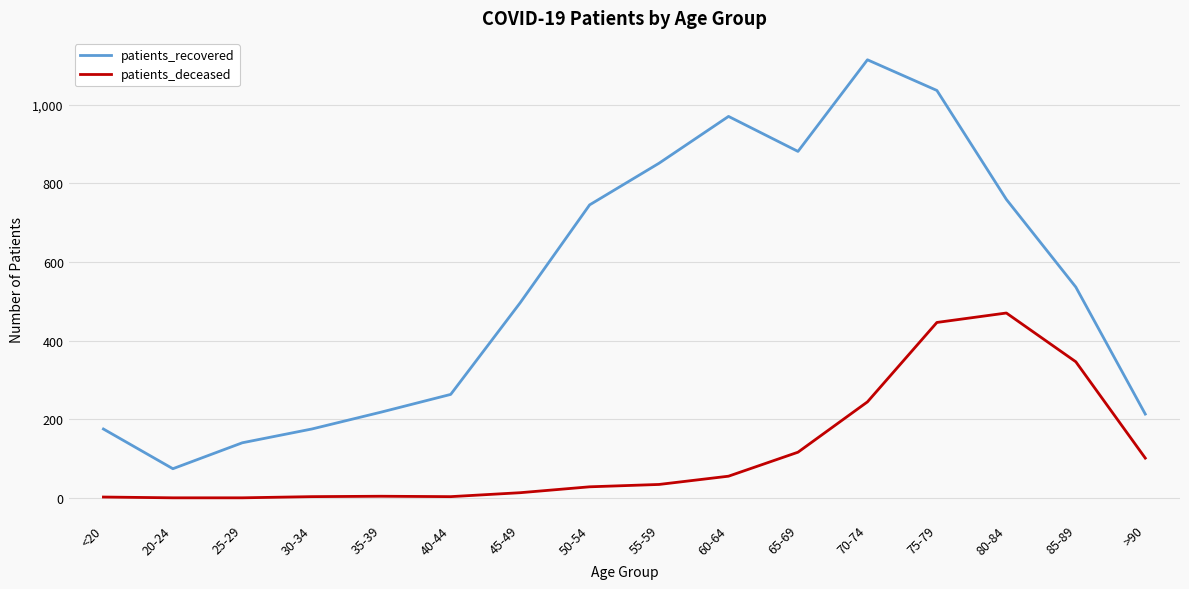

At 85-89, list the series in order from largest to smallest.

patients_recovered, patients_deceased